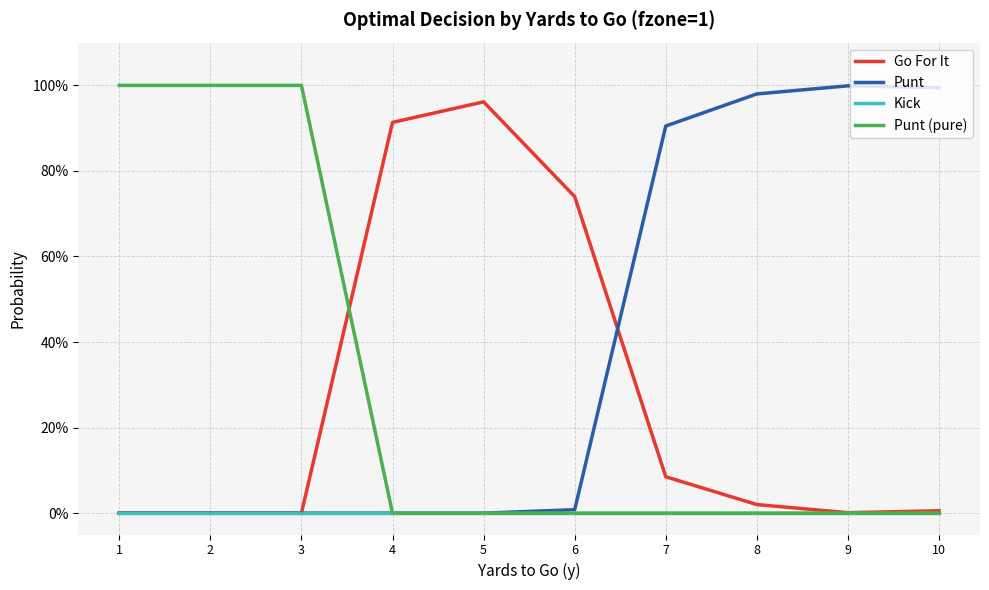

Is this an area chart (filled region under the line)?

No